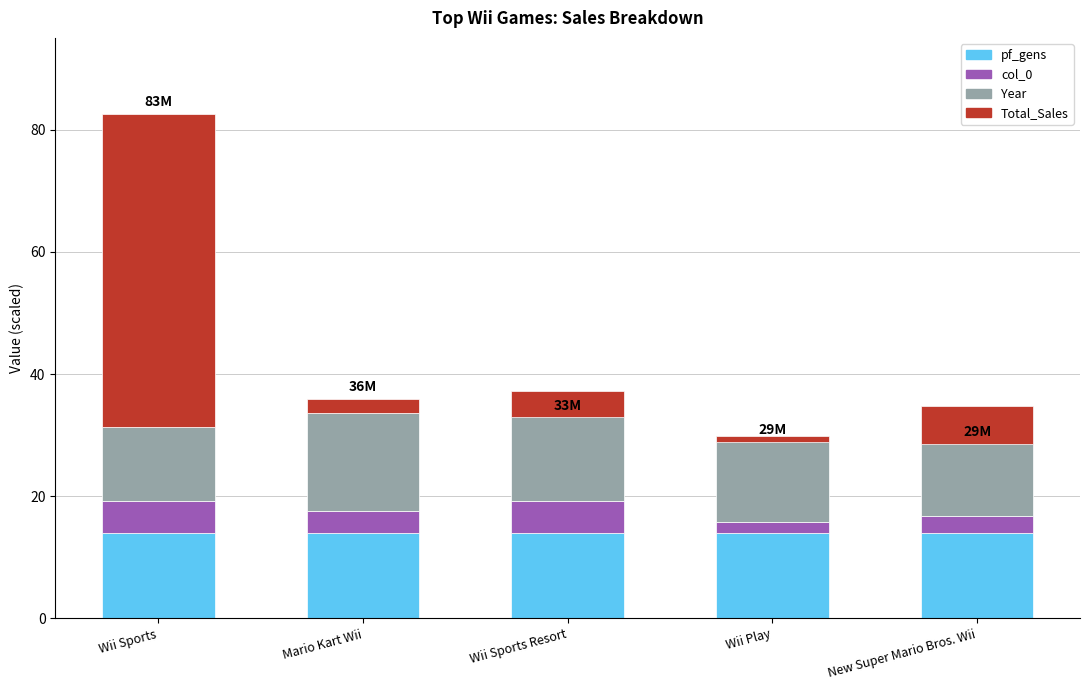

Rank the series at Wii Sports from highest to lowest value.

Total_Sales, pf_gens, Year, col_0